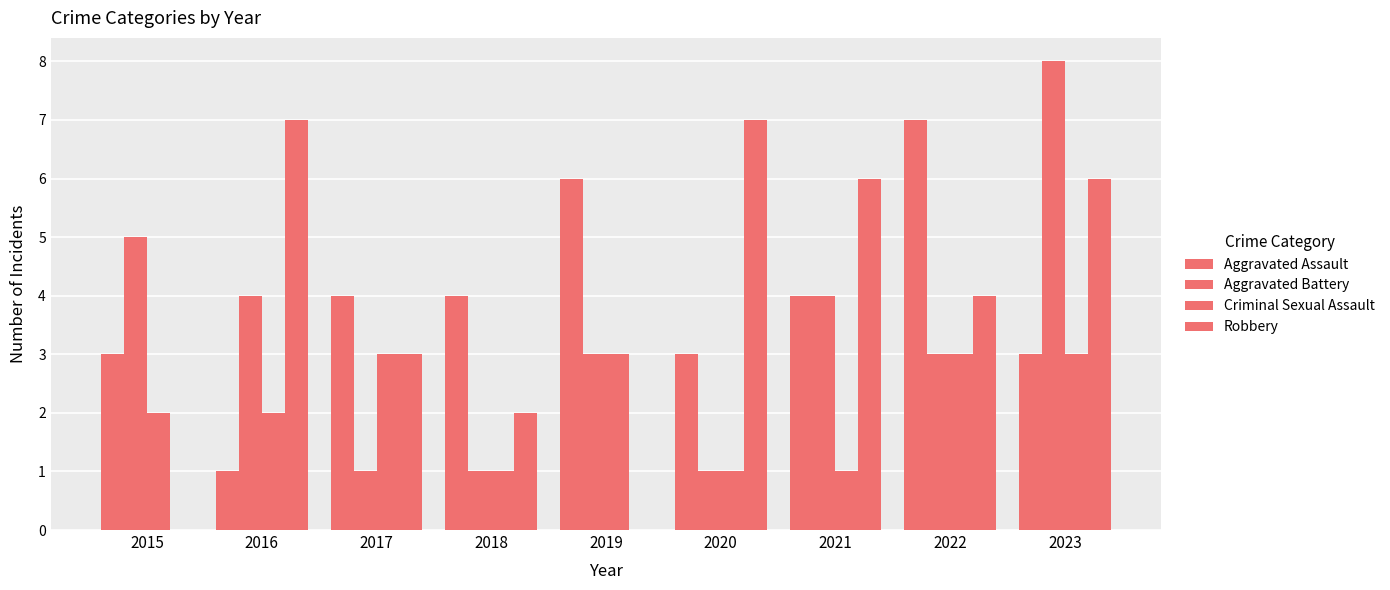

What is the value of the Criminal Sexual Assault bar at the 8th from the left?

3